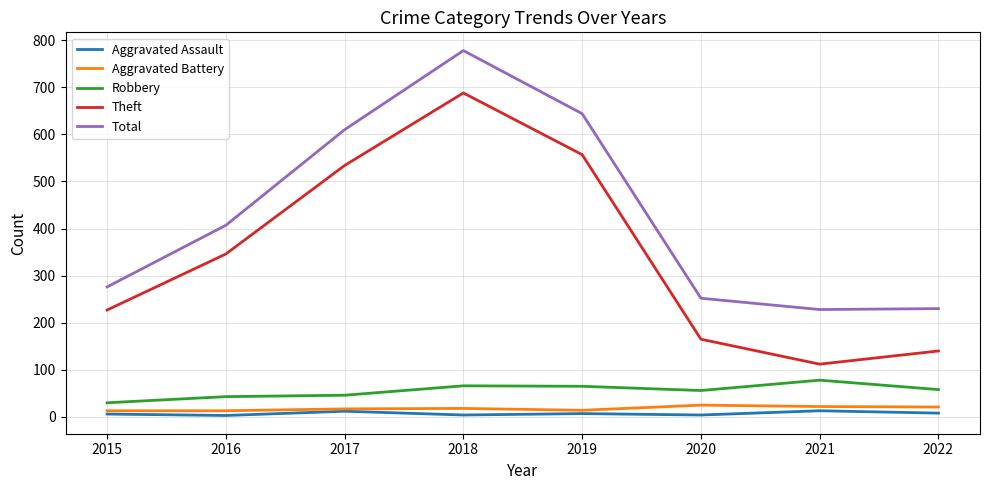

How many categories are shown in the chart?

8